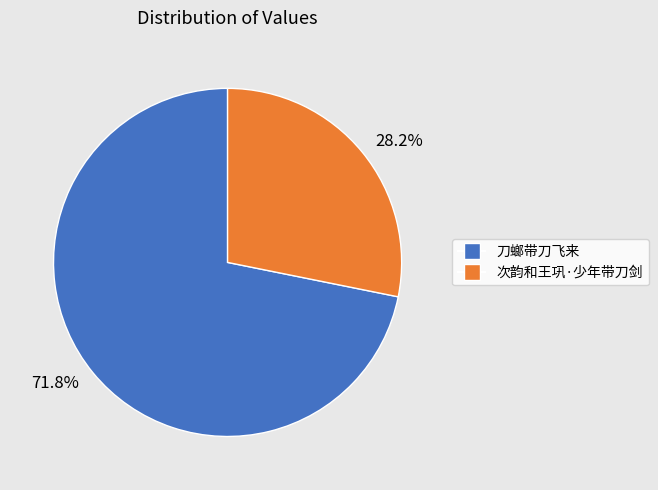

Is there a majority slice in this chart?

Yes